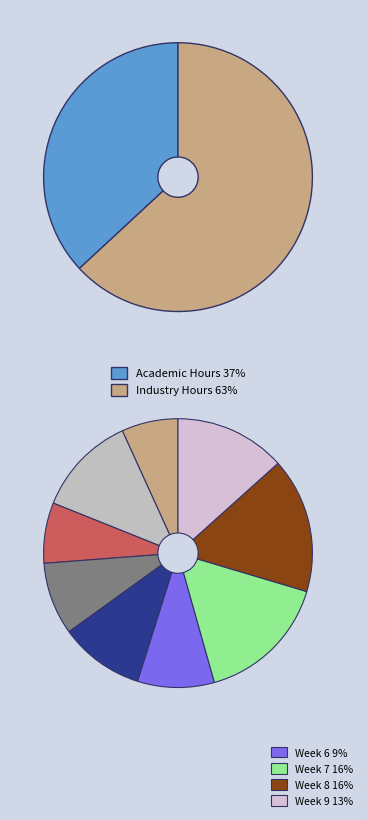

What is the spread (max minus min) of values at Week 3?

5.0